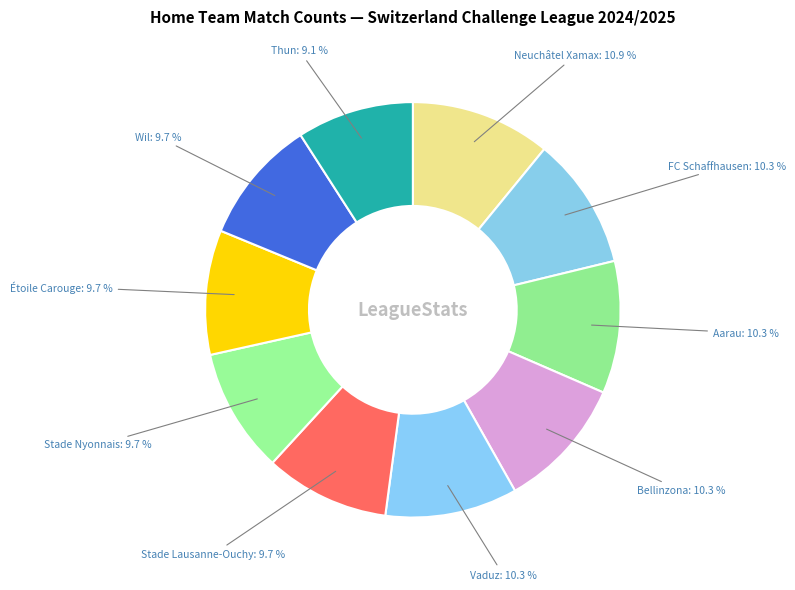

Which category has the smallest portion of the pie?

Thun